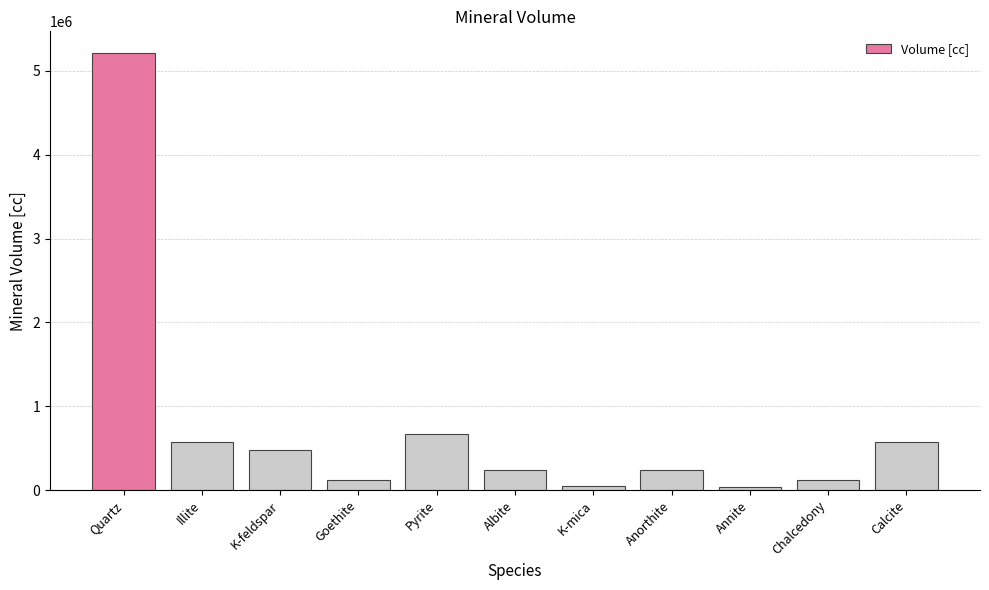

What is the ratio of the value at Quartz to the value at Pyrite?

7.8